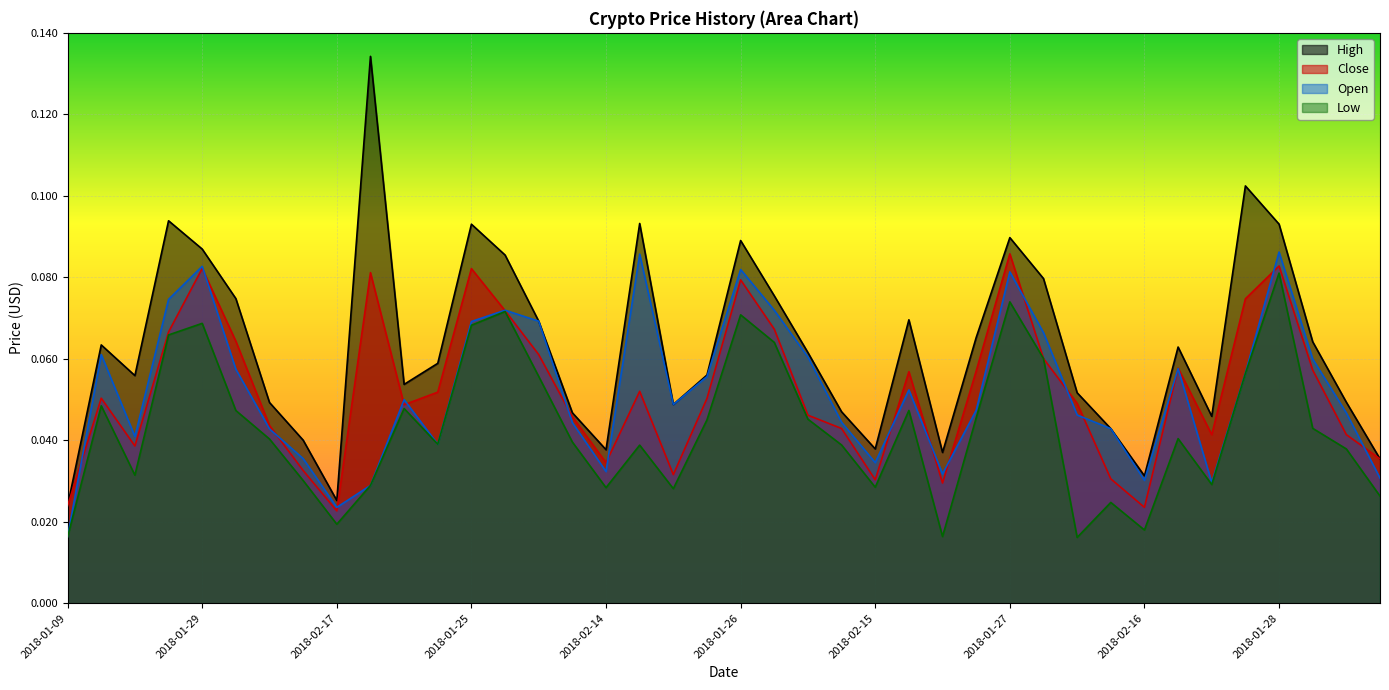

True or false: Low and Close intersect in this chart.

False